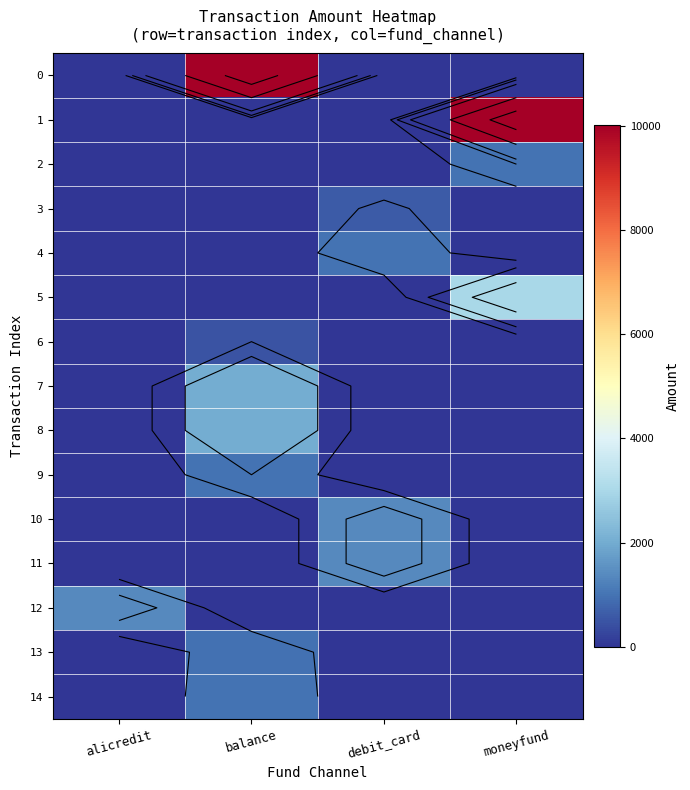

The value of 11 at moneyfund is 0. True or false?

True